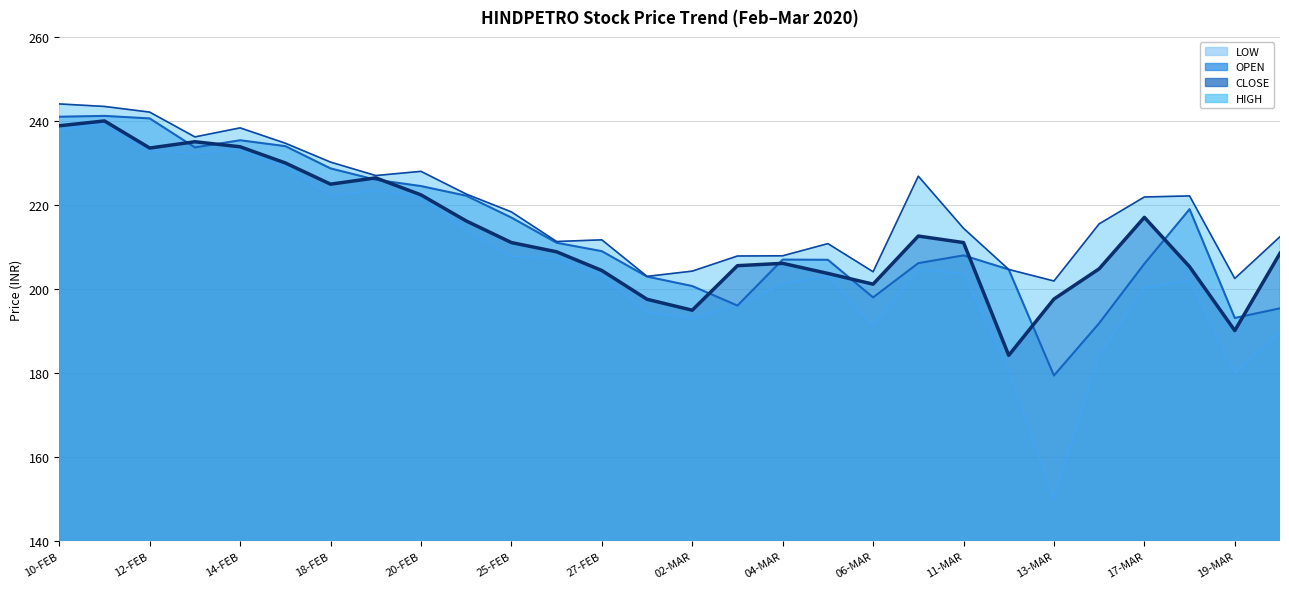

The HIGH line series shows 76.8 at 19-MAR. True or false?

False